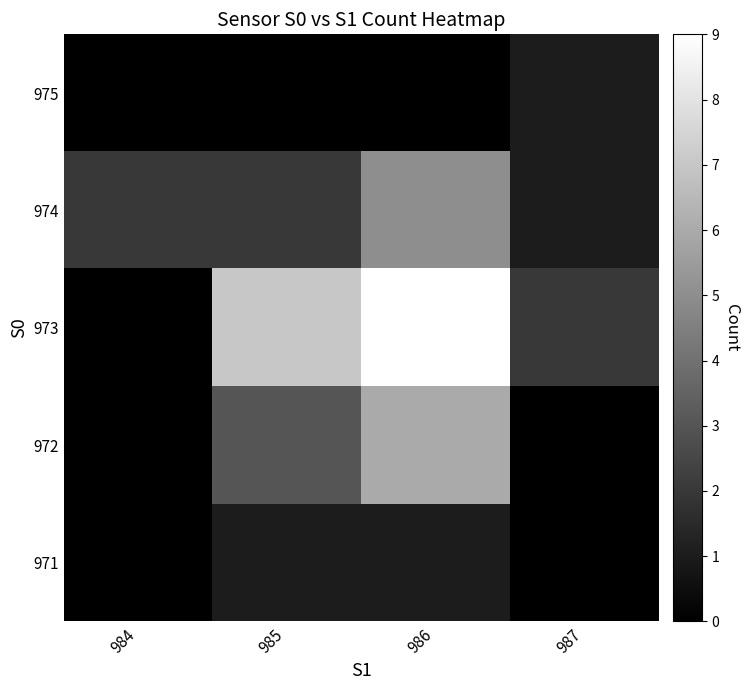

Between 986 and 984, which is larger?

986